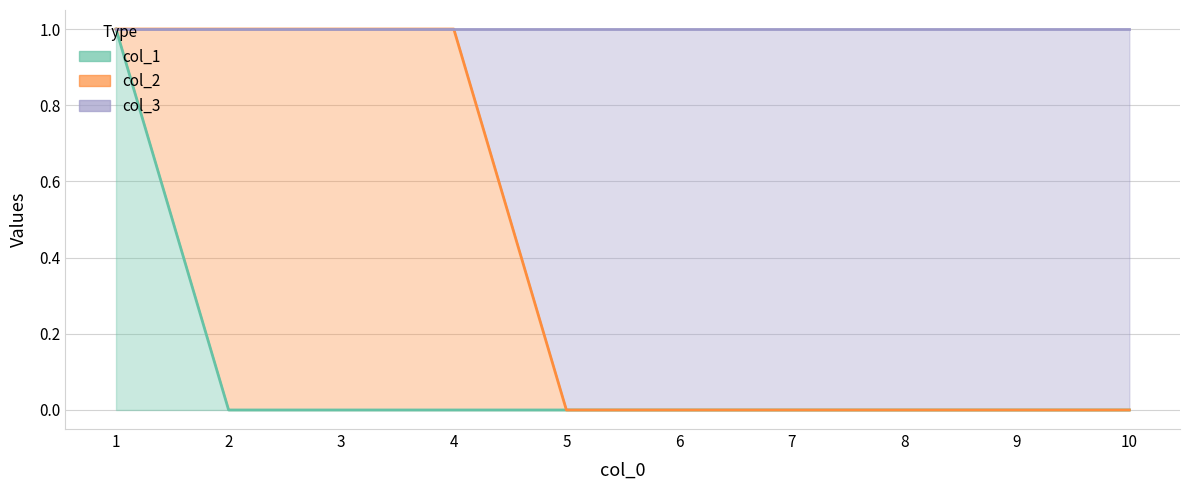

Is the value of col_1 at 9 greater than the value of col_3 at 9?

No